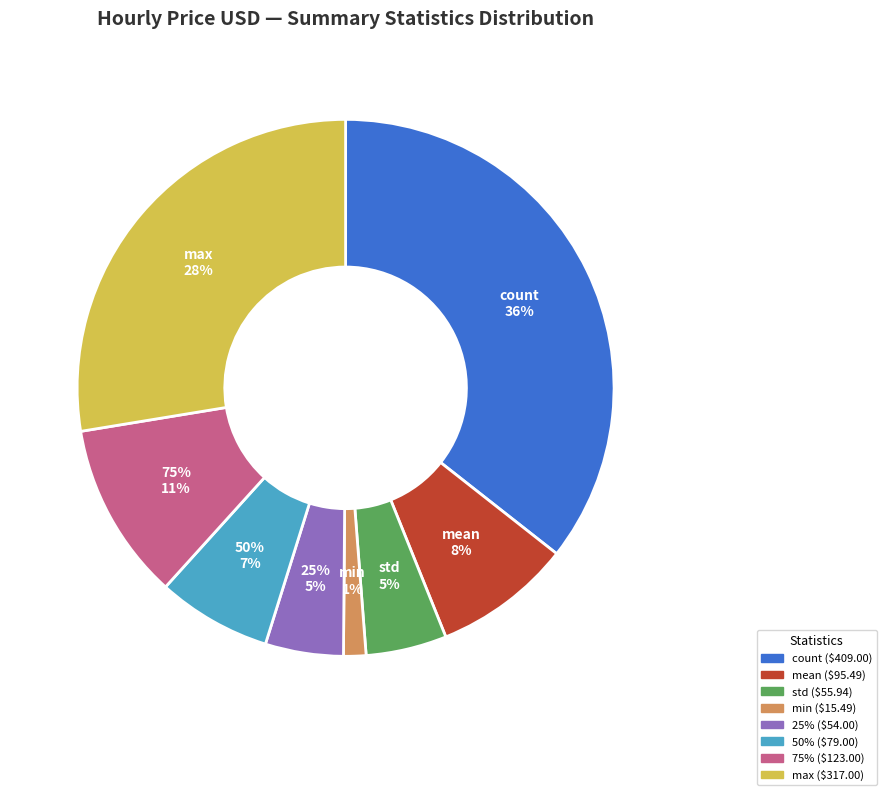

Between min and 50%, which is larger?

50%